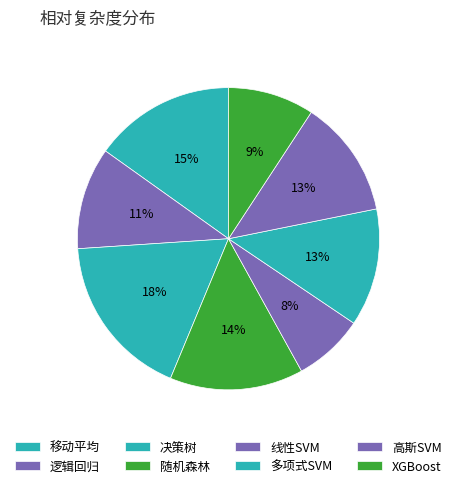

Which has a higher value, 逻辑回归 or 随机森林?

随机森林